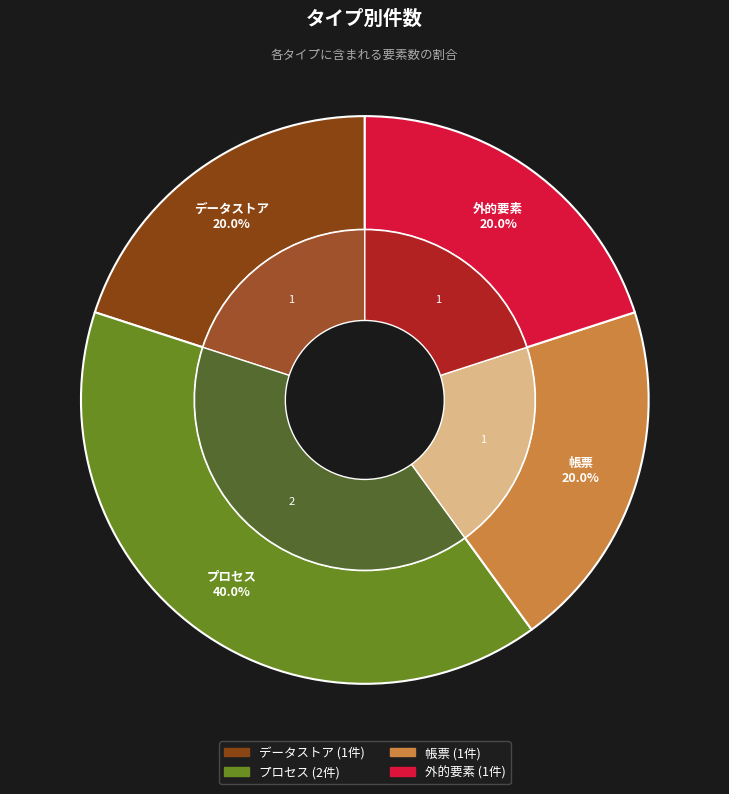

How many segments does this pie chart have?

4